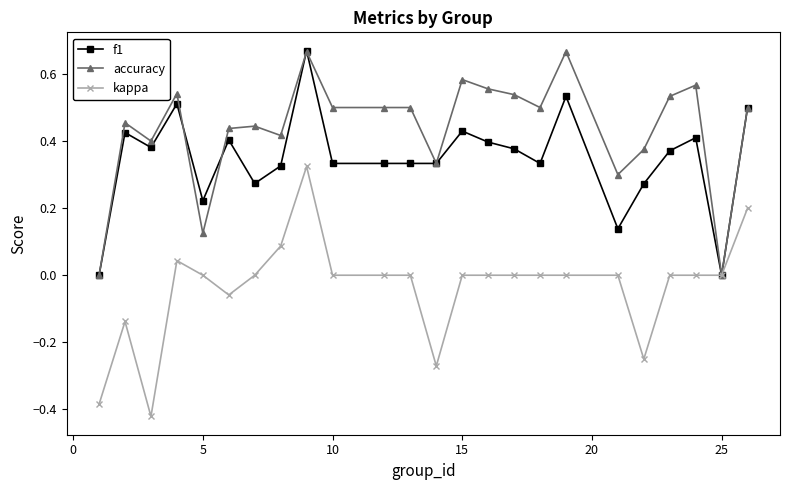

Which series has the largest range (max minus min)?

kappa